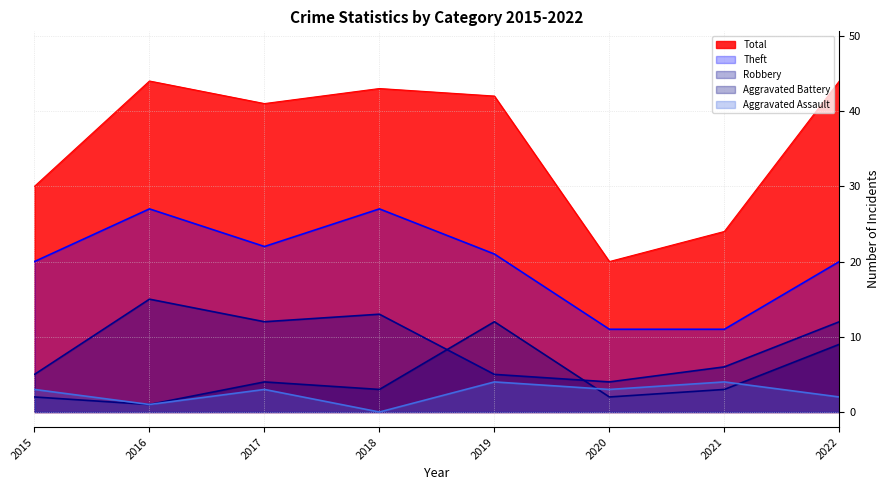

What is the spread (max minus min) of values at 2017?

38